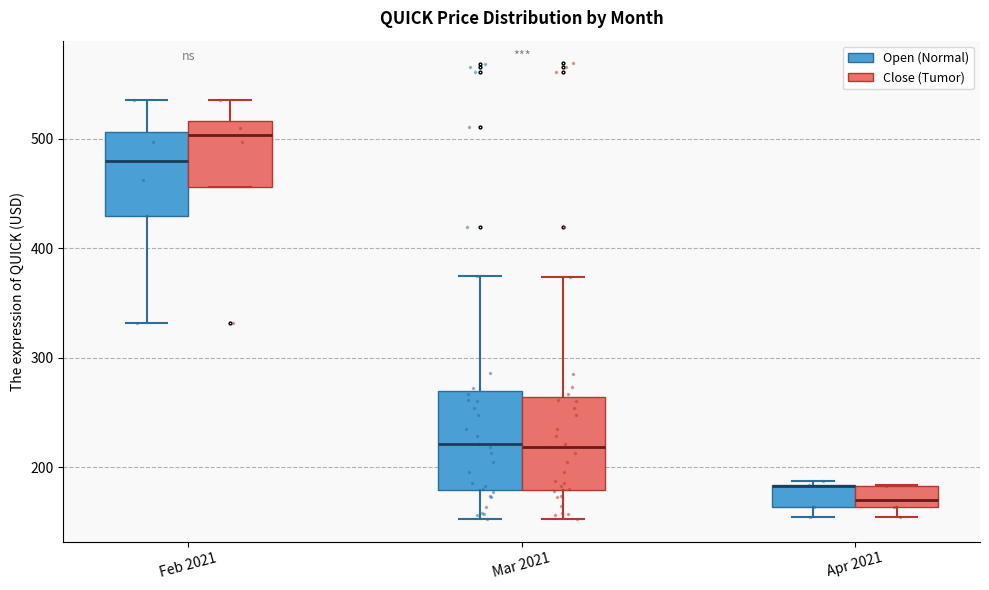

Reading left to right, transcribe this box plot: for each box, give where its median line is, the range the box spans, and where its two whiskers end, as read against the y-axis. The values are not printed on the chart, so give them approximately, as read against the axis.

Feb 2021 (Open (Normal)): median 480, box 430 to 510, whiskers 330 to 540
Feb 2021 (Close (Tumor)): median 500, box 460 to 520, whiskers 460 to 540
Mar 2021 (Open (Normal)): median 220, box 180 to 270, whiskers 150 to 370
Mar 2021 (Close (Tumor)): median 220, box 180 to 260, whiskers 150 to 370
Apr 2021 (Open (Normal)): median 180 (drawn on the box's upper edge), box 160 to 180, whiskers 150 to 190
Apr 2021 (Close (Tumor)): median 170, box 160 to 180, whiskers 150 to 180